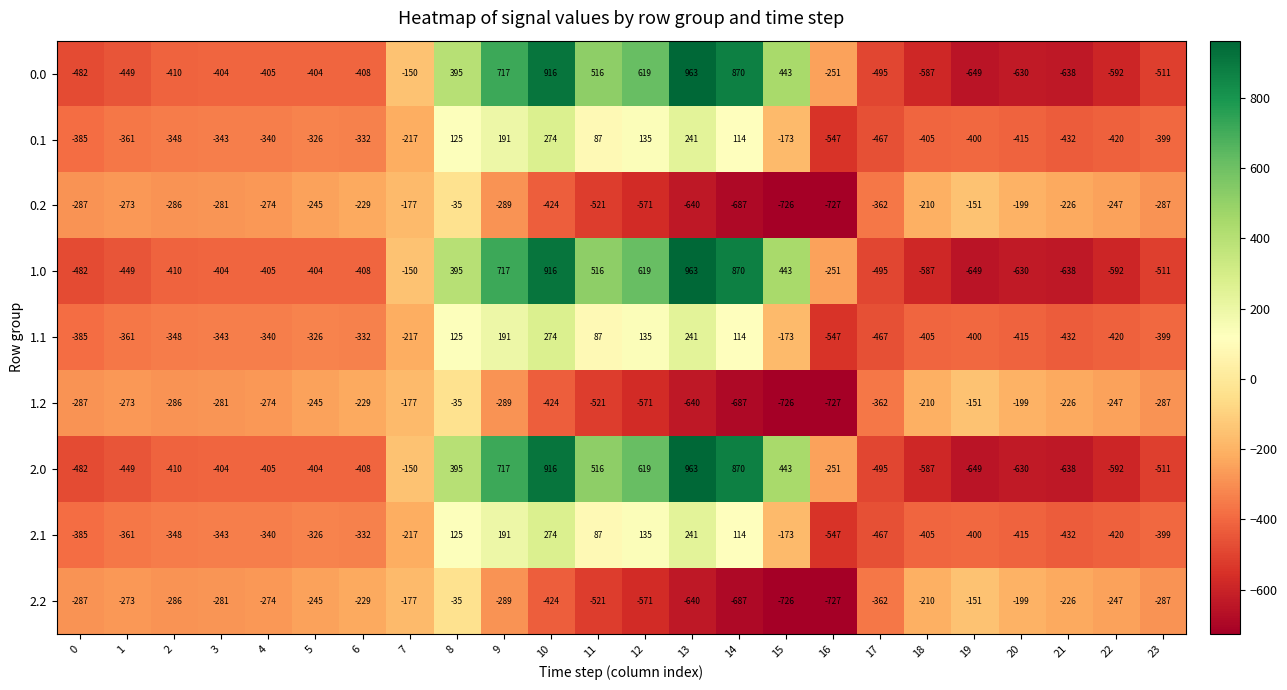

At which category is the sum across all series the highest?

10